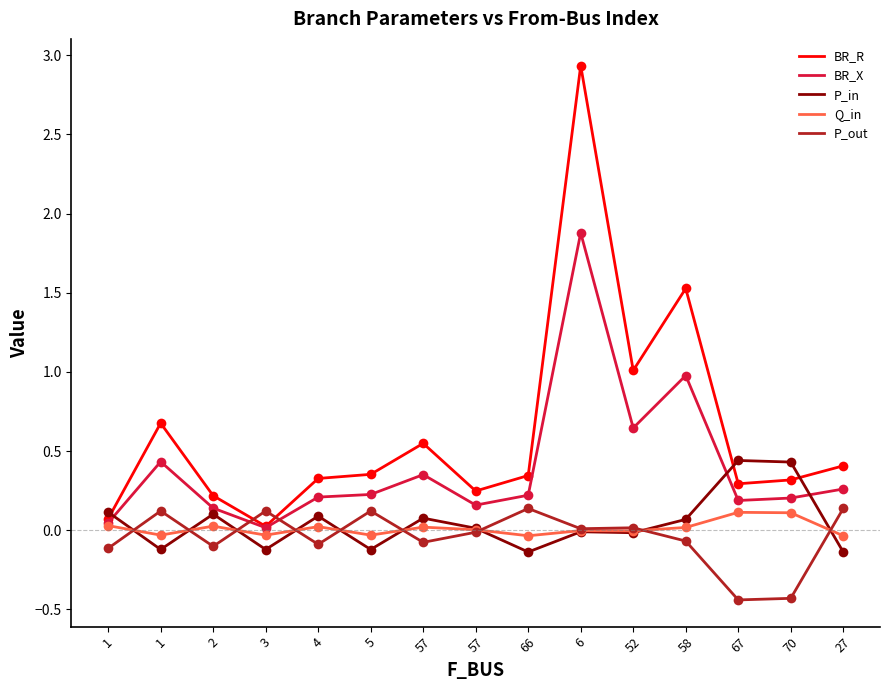

What is the approximate value of BR_R at 6?

2.9